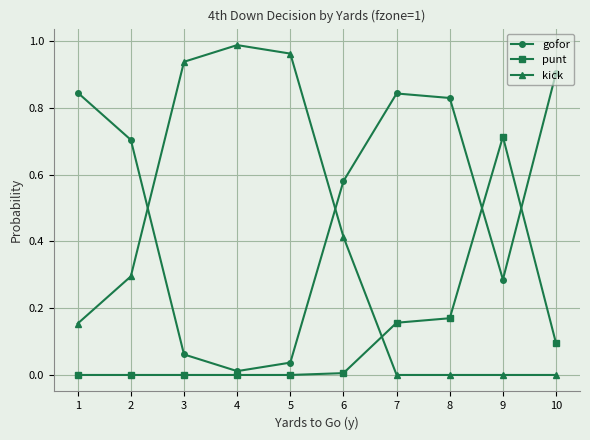

After their last crossing, which series has the higher values: kick or gofor?

gofor